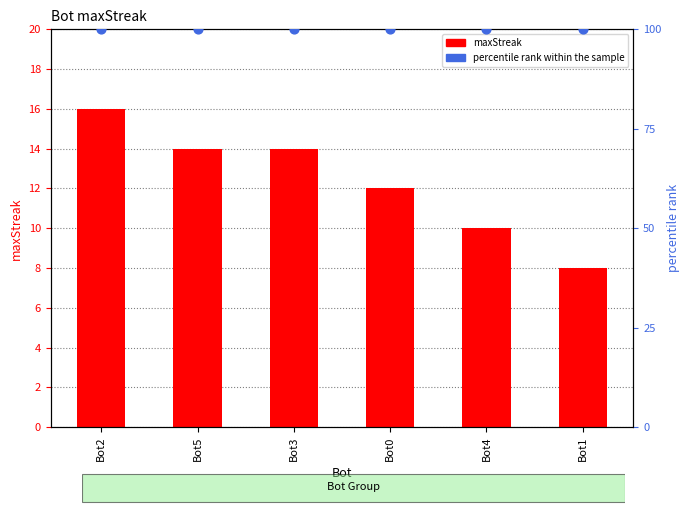

Which series has the widest spread of Y values?

maxStreak